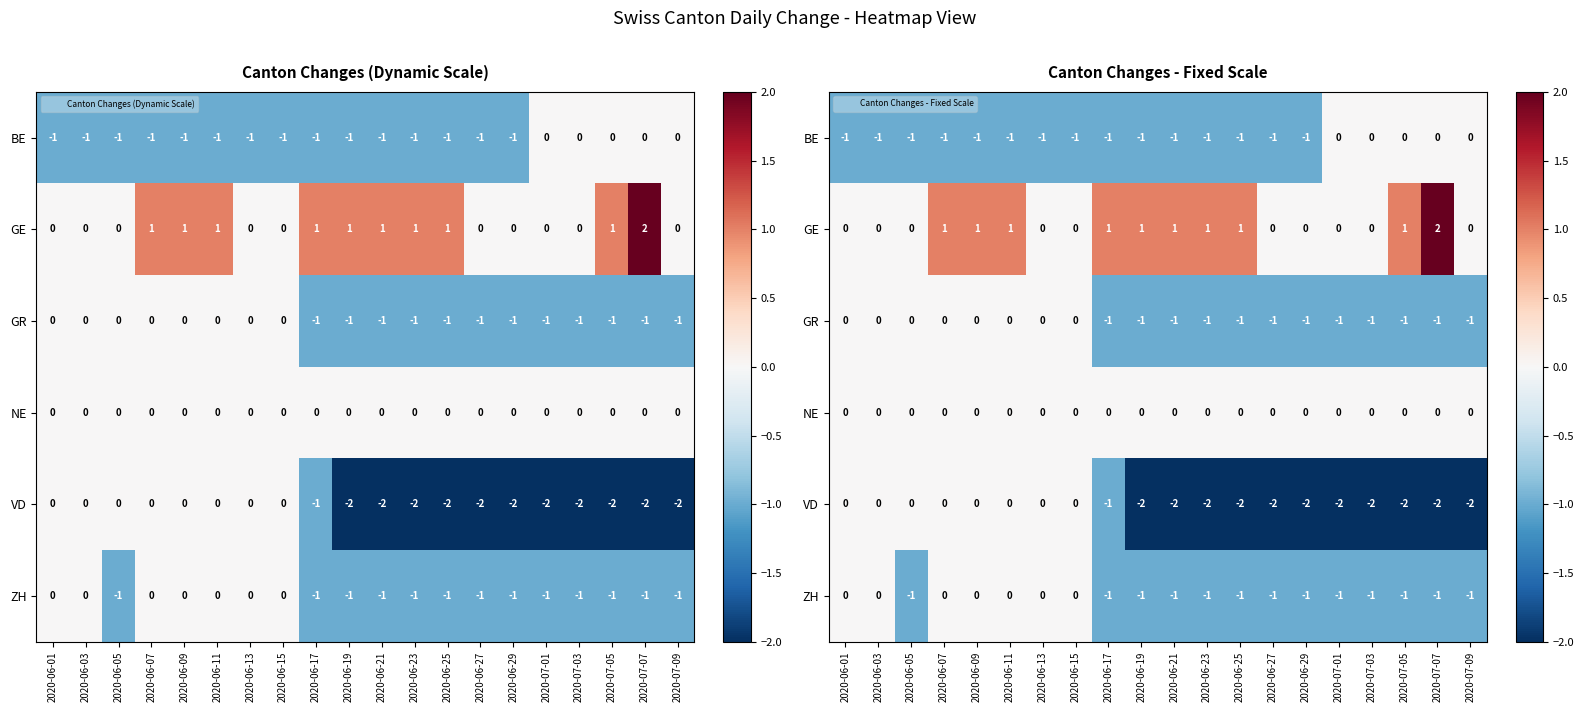

Which series has the largest total across all categories?

GE